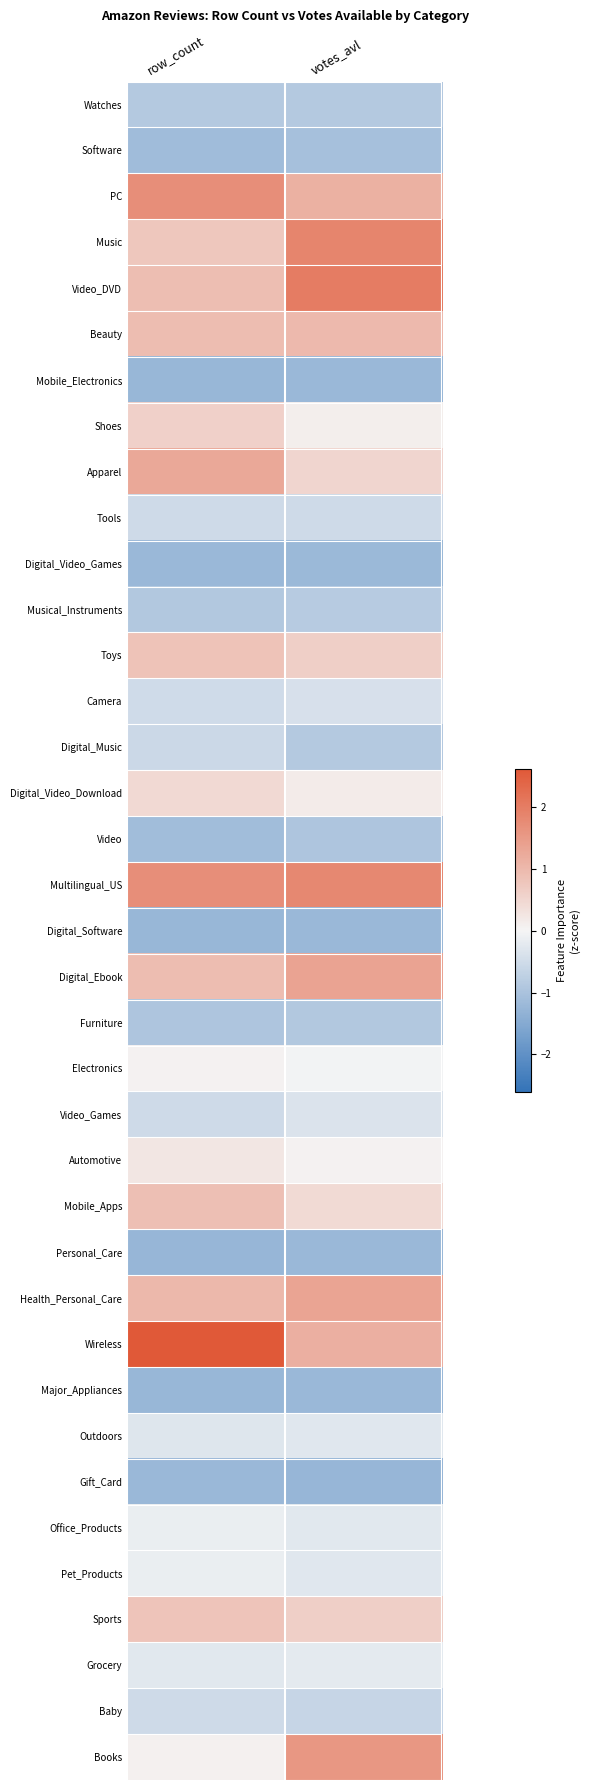

At which category is the sum across all series the highest?

votes_avl